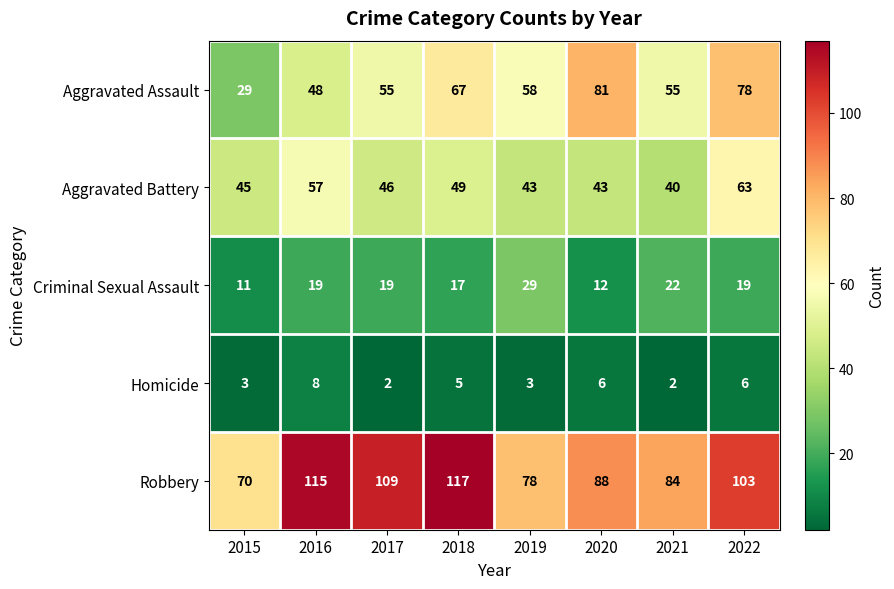

What is the highest value of the Homicide series?

8